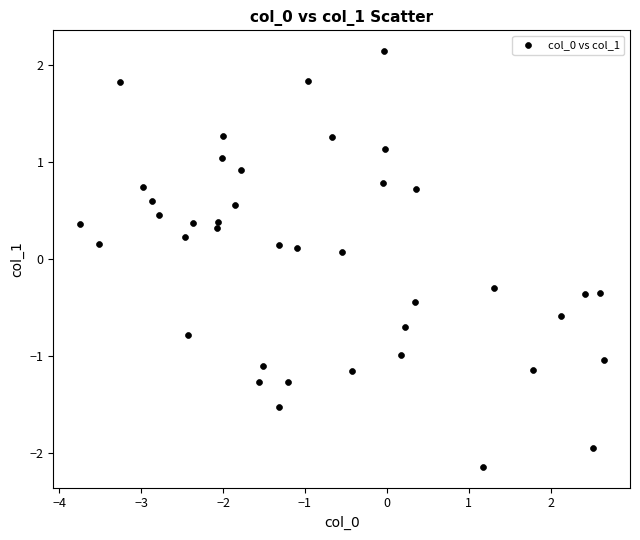

What is the range of X values (max minus min)?

6.4